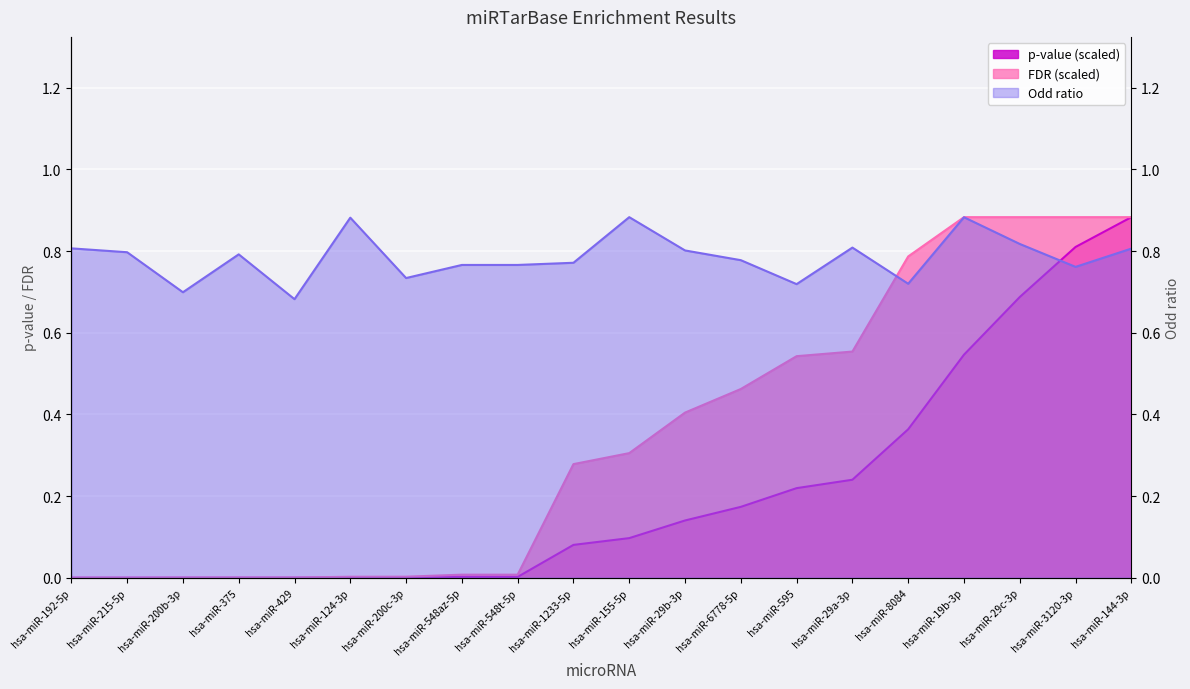

What position from the left is hsa-miR-144-3p?

20